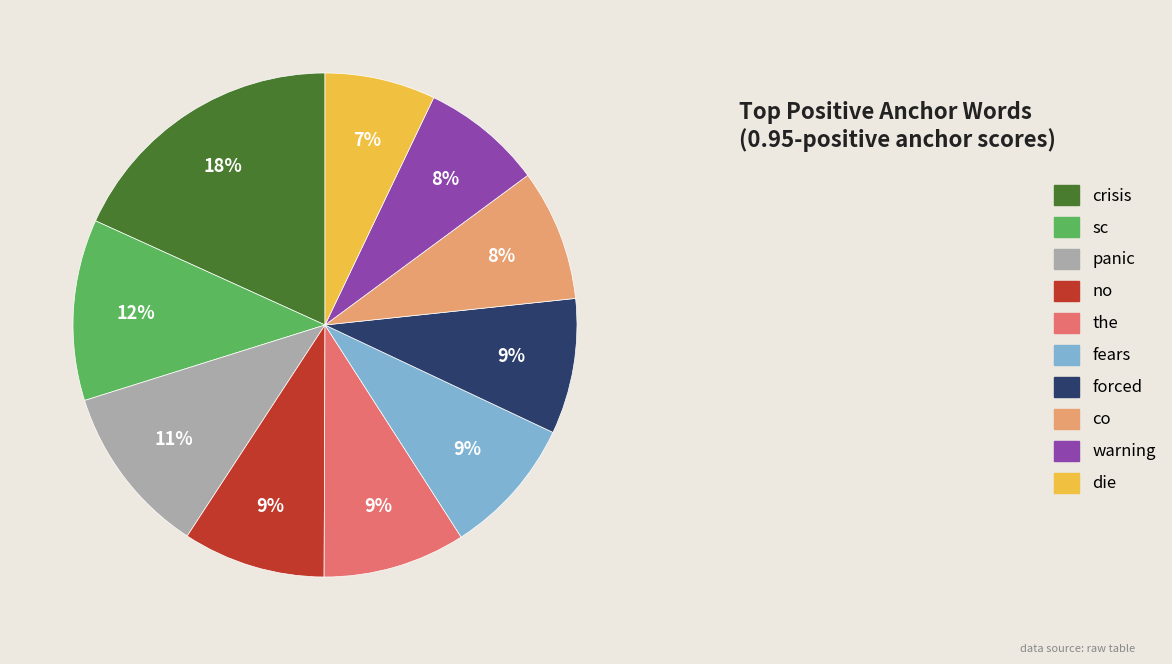

To the nearest percent, what percentage of the pie is fears?

9%